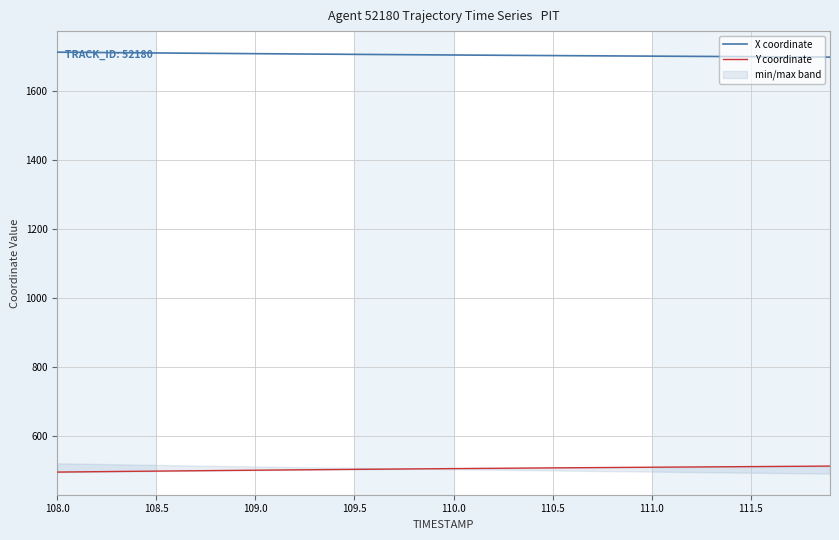

True or false: Y coordinate and X coordinate cross at least once.

False